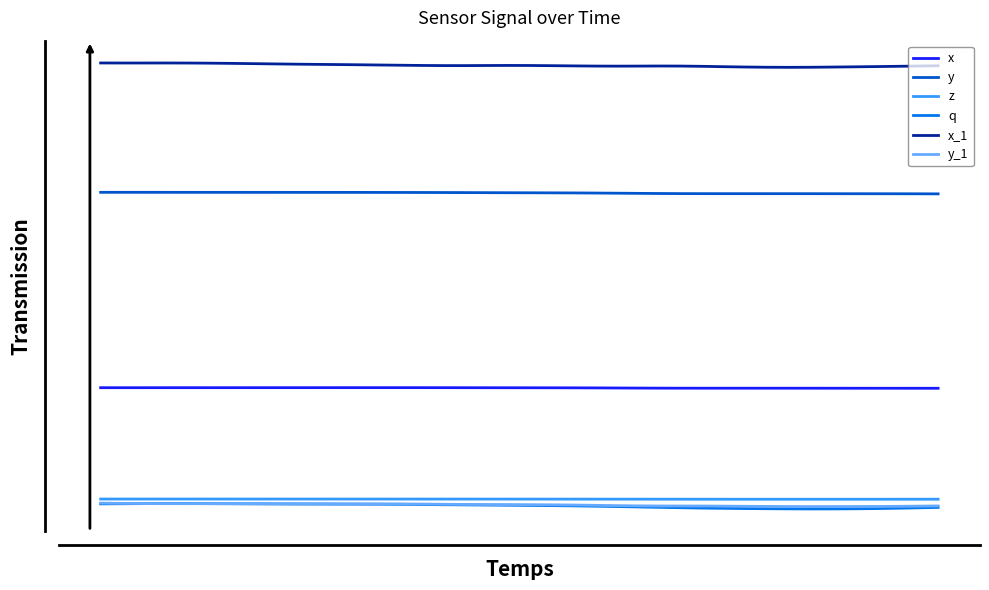

Reading left to right, extract all data points from this chart.

x: 0.1	0.1	0.1	0.1	0.1	0.1	0.1	0.1	0.1	0.1	0.1	0.1	0.1	0.1	0.1	0.1	0.1	0.1	0.1	0.1	0.1	0.1	0.1	0.1	0.1	0.1	0.1	0.1	0.1	0.1	0.1	0.1	0.1	0.1	0.1	0.1	0.1	0.1	0.1	0.1
y: 0.4	0.4	0.4	0.4	0.4	0.4	0.4	0.4	0.4	0.4	0.4	0.4	0.4	0.4	0.4	0.4	0.4	0.4	0.4	0.4	0.4	0.4	0.4	0.4	0.4	0.4	0.4	0.4	0.4	0.4	0.4	0.4	0.4	0.4	0.4	0.4	0.4	0.4	0.4	0.4
z: -0.0	-0.0	-0.0	-0.0	-0.0	-0.0	-0.0	-0.0	-0.0	-0.0	-0.0	-0.0	-0.0	-0.0	-0.0	-0.0	-0.0	-0.0	-0.0	-0.0	-0.0	-0.0	-0.0	-0.0	-0.0	-0.0	-0.0	-0.0	-0.0	-0.0	-0.0	-0.0	-0.0	-0.0	-0.0	-0.0	-0.0	-0.0	-0.0	-0.0
q: -0.0	-0.0	-0.0	-0.0	-0.0	-0.0	-0.0	-0.0	-0.0	-0.0	-0.0	-0.0	-0.0	-0.0	-0.0	-0.0	-0.0	-0.0	-0.0	-0.0	-0.0	-0.0	-0.0	-0.0	-0.0	-0.0	-0.0	-0.0	-0.0	-0.0	-0.0	-0.0	-0.0	-0.0	-0.0	-0.0	-0.0	-0.0	-0.0	-0.0
x_1: 0.6	0.6	0.6	0.6	0.6	0.6	0.6	0.6	0.6	0.6	0.6	0.6	0.6	0.6	0.6	0.6	0.6	0.6	0.6	0.6	0.6	0.6	0.6	0.6	0.6	0.6	0.6	0.6	0.6	0.6	0.6	0.6	0.6	0.6	0.6	0.6	0.6	0.6	0.6	0.6
y_1: -0.0	-0.0	-0.0	-0.0	-0.0	-0.0	-0.0	-0.0	-0.0	-0.0	-0.0	-0.0	-0.0	-0.0	-0.0	-0.0	-0.0	-0.0	-0.0	-0.0	-0.0	-0.0	-0.0	-0.0	-0.0	-0.0	-0.0	-0.0	-0.0	-0.0	-0.0	-0.0	-0.0	-0.0	-0.0	-0.0	-0.0	-0.0	-0.0	-0.0